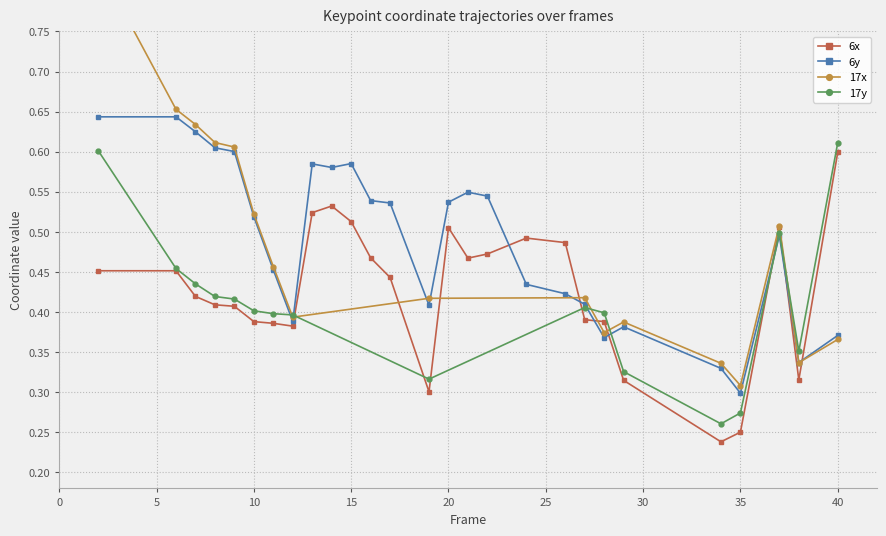

Between 29 and 17, which is larger?

17